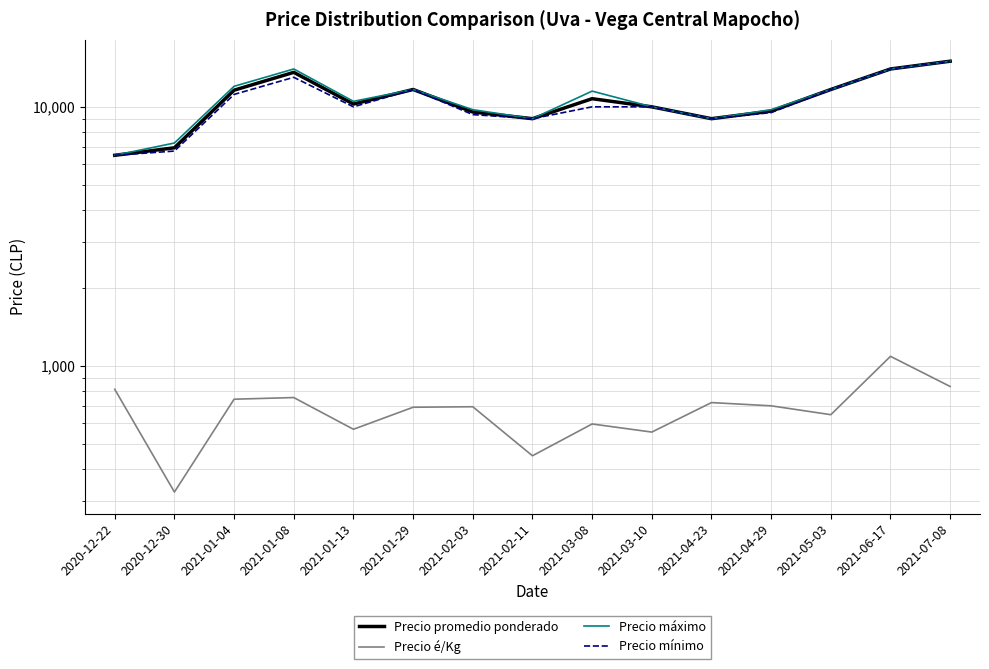

Which category has the lowest value in the Precio mínimo series?

2020-12-22